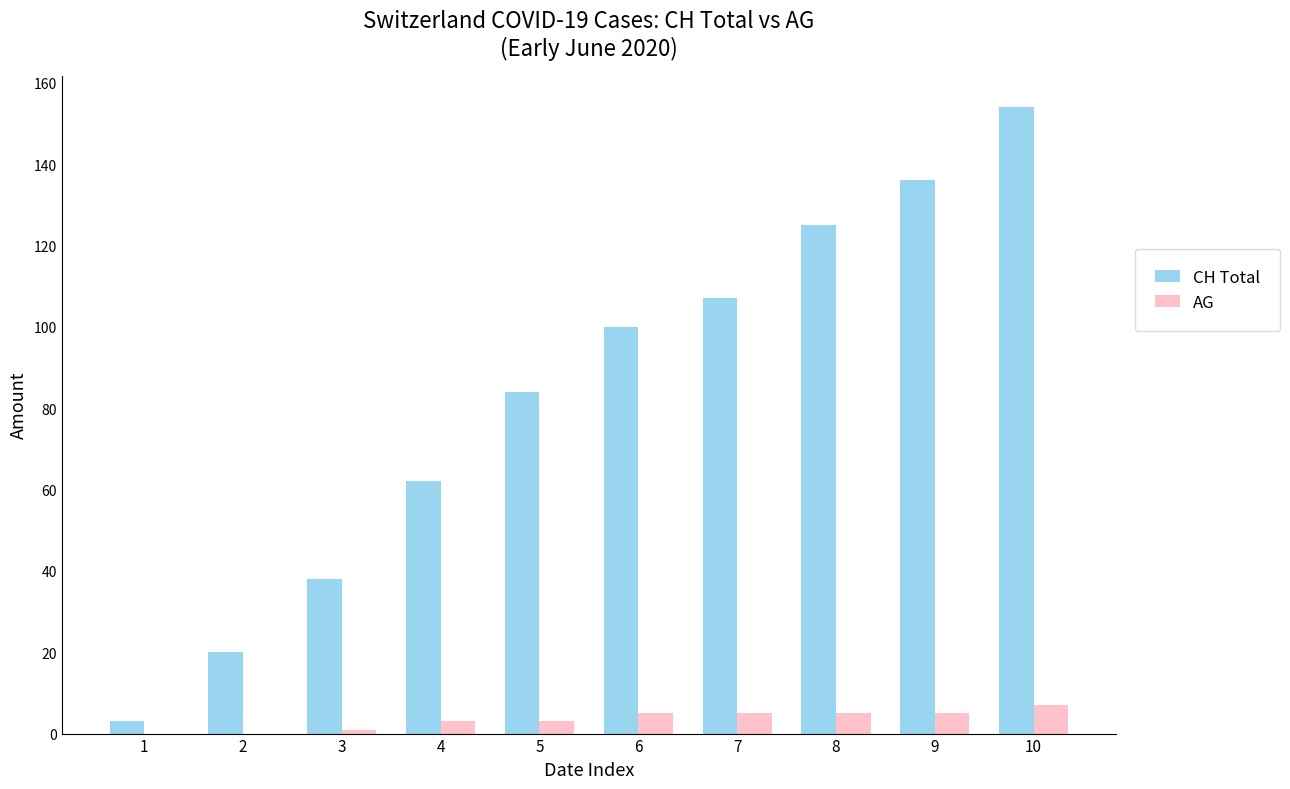

Which category has the highest value across all series?

10